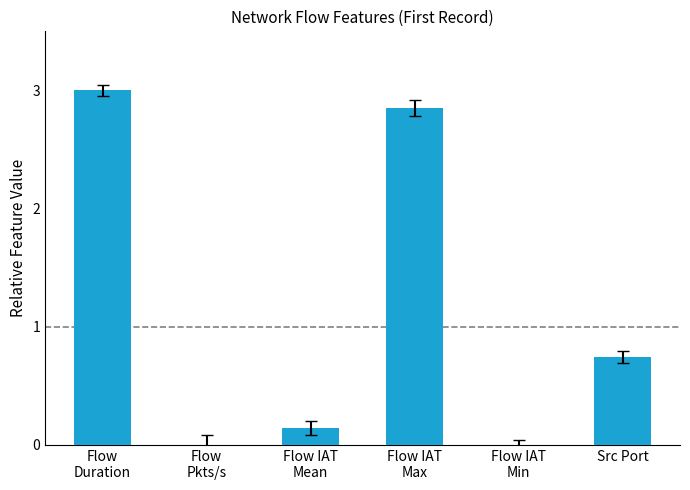

What is the greatest value displayed?

3.0